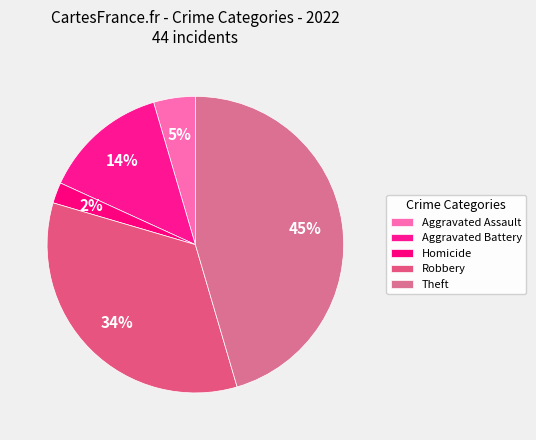

How many segments does this pie chart have?

5